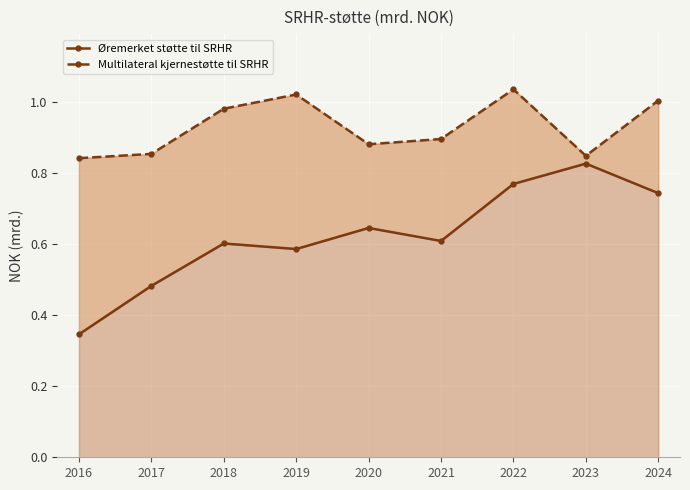

The value of Øremerket støtte til SRHR at 2016 is 0.2. True or false?

False